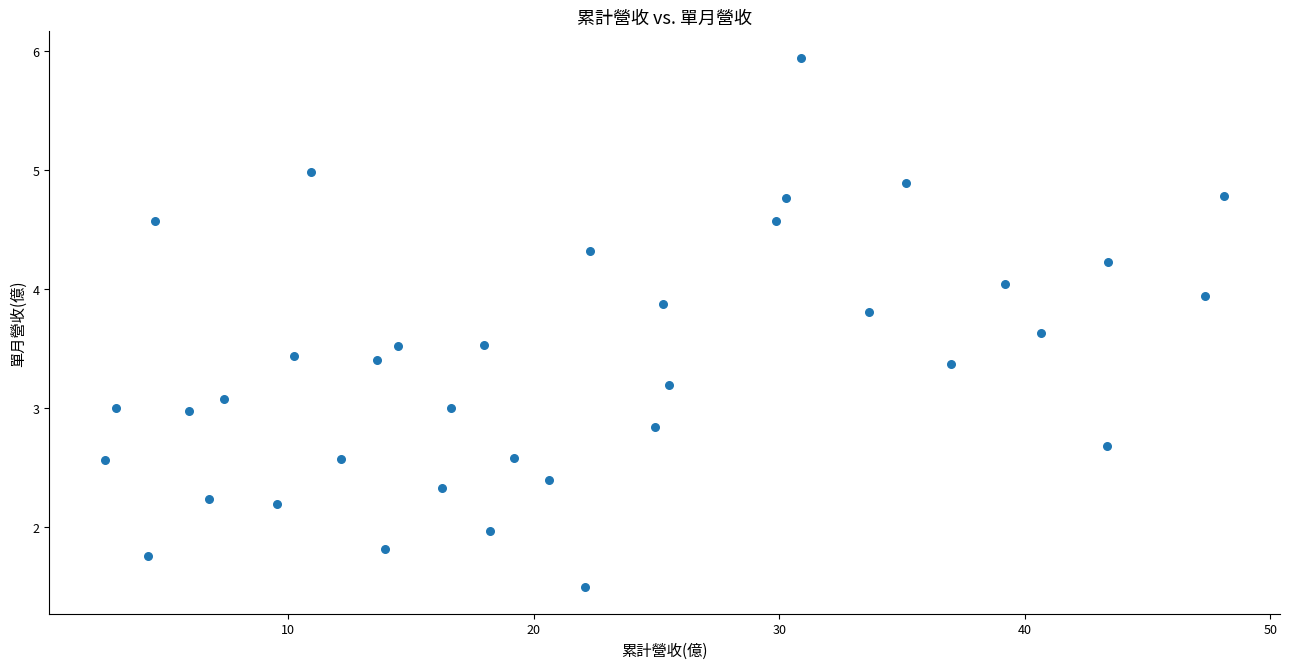

What is the range of X values (max minus min)?

45.5